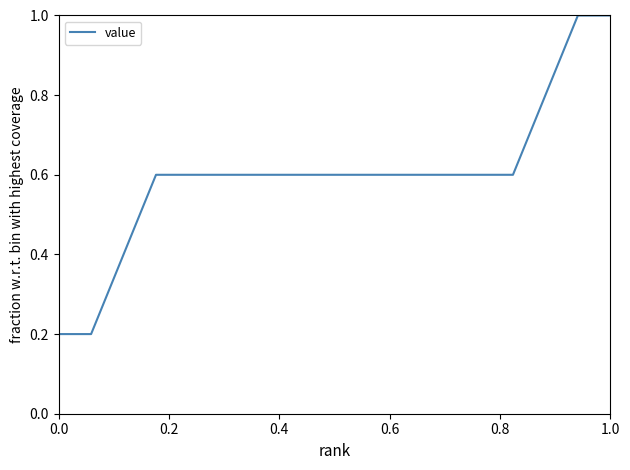

What is the greatest value displayed?

1.0